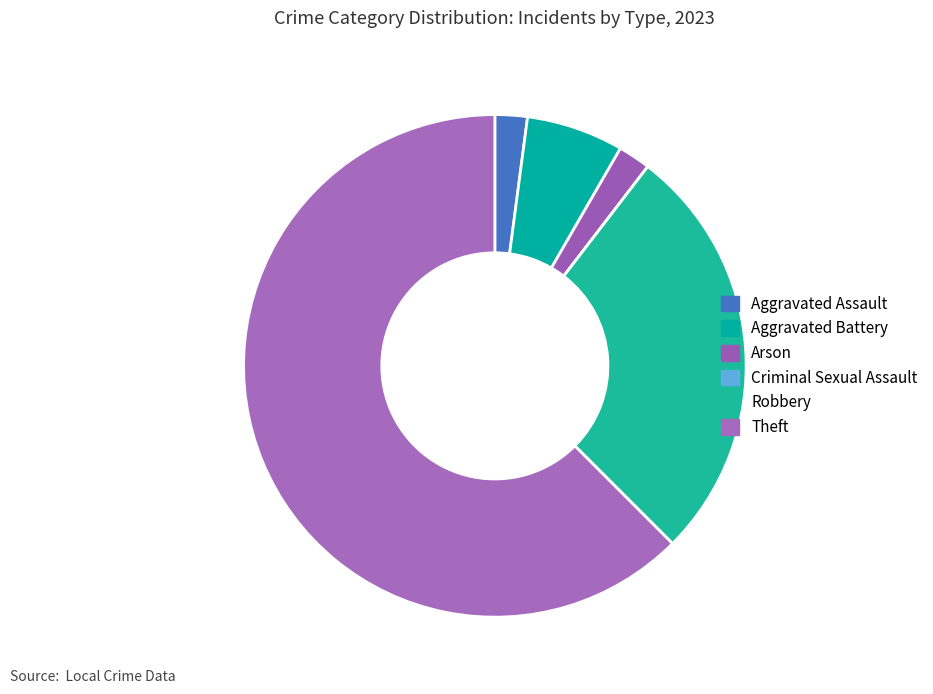

Count the number of slices in the pie.

6